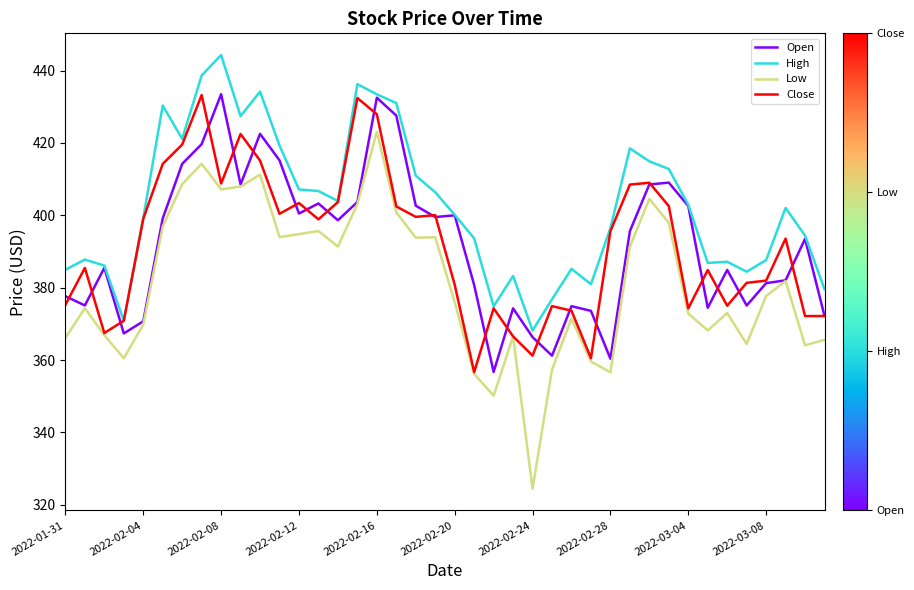

Which series has the largest total across all categories?

High